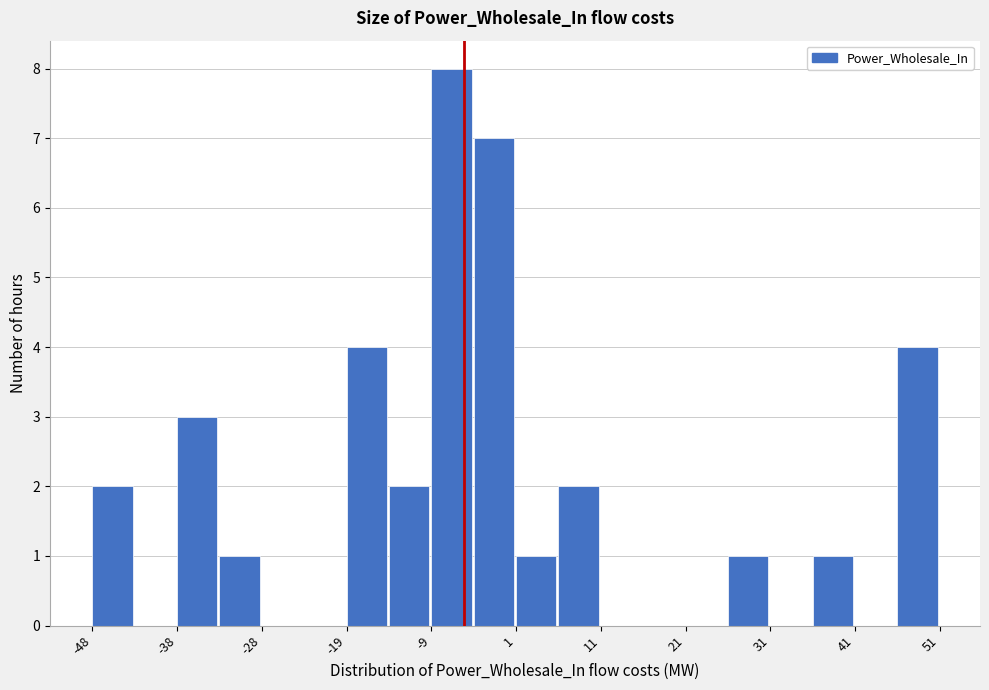

Reading left to right, transcribe this chart: for each bar, give the range it covers on the x-axis and its height. Neither the bar edges nor the heights are printed on the chart, so give them approximately, as read against the axes.

-48 to -43: 2
-43 to -38: 0
-38 to -33: 3
-33 to -28: 1
-28 to -24: 0
-24 to -19: 0
-19 to -14: 4
-14 to -9: 2
-9 to -4: 8
-4 to 1: 7
1 to 6: 1
6 to 11: 2
11 to 16: 0
16 to 21: 0
21 to 26: 0
26 to 31: 1
31 to 36: 0
36 to 41: 1
41 to 46: 0
46 to 51: 4